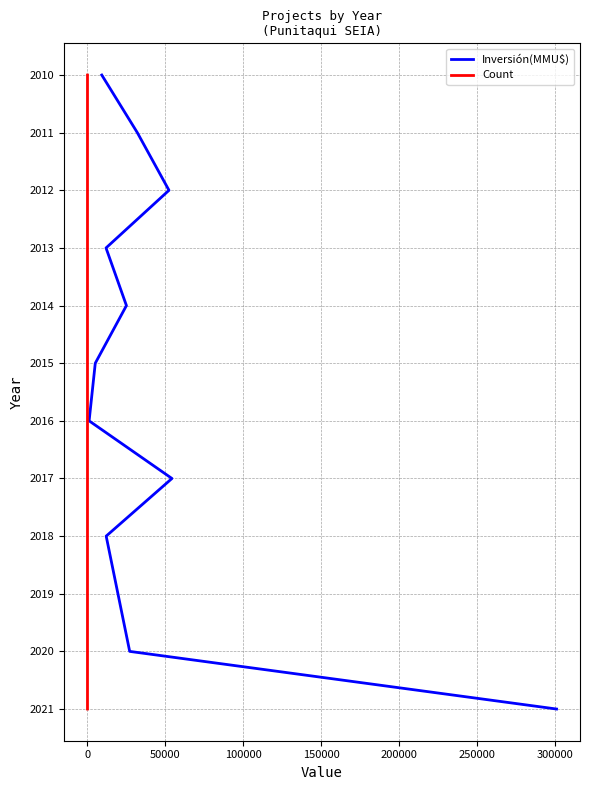

How many data points in Count are less than 2015?

5